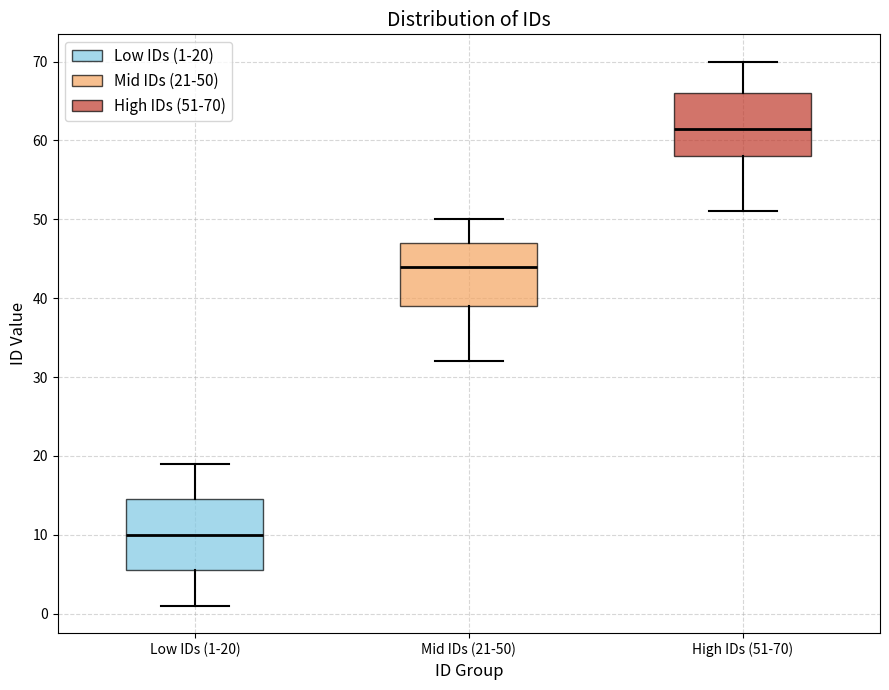

Where does the median line of the box for High IDs (51-70) sit on the y-axis? The values are not printed on the chart, so give them approximately, as read against the axis.

62